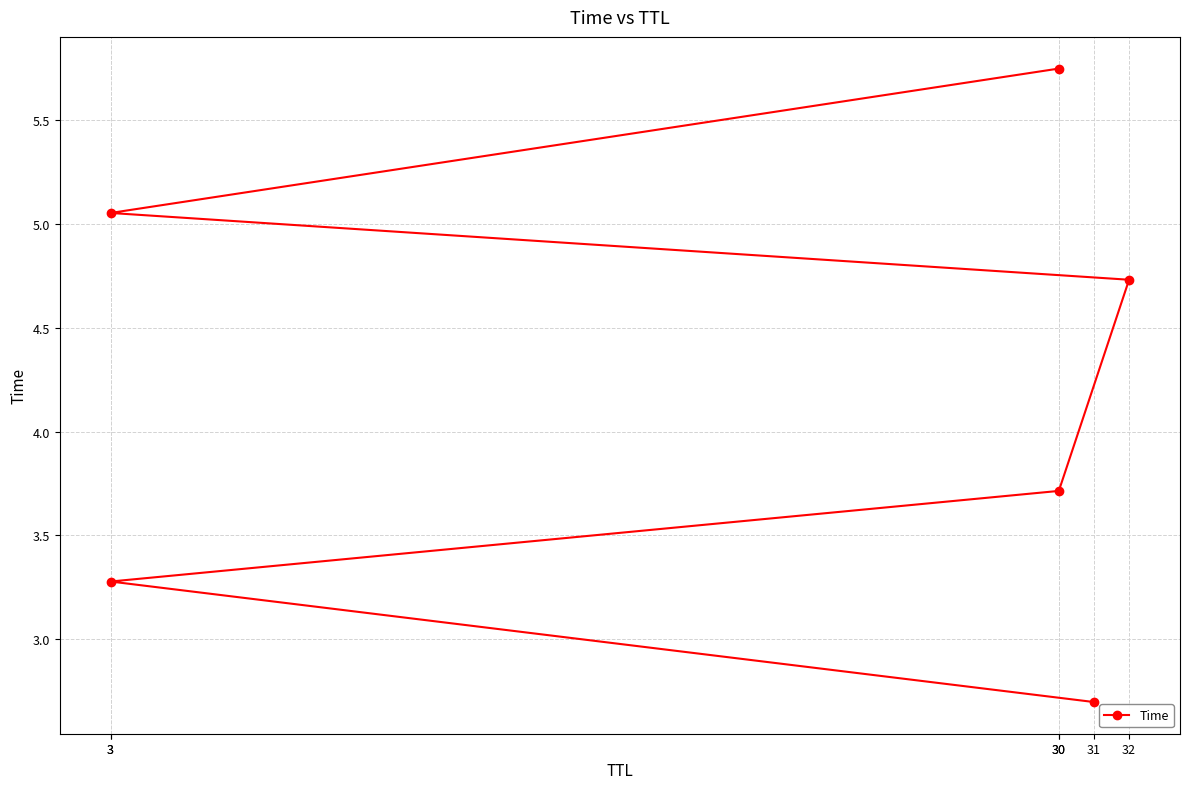

How many lines are shown in the chart?

1